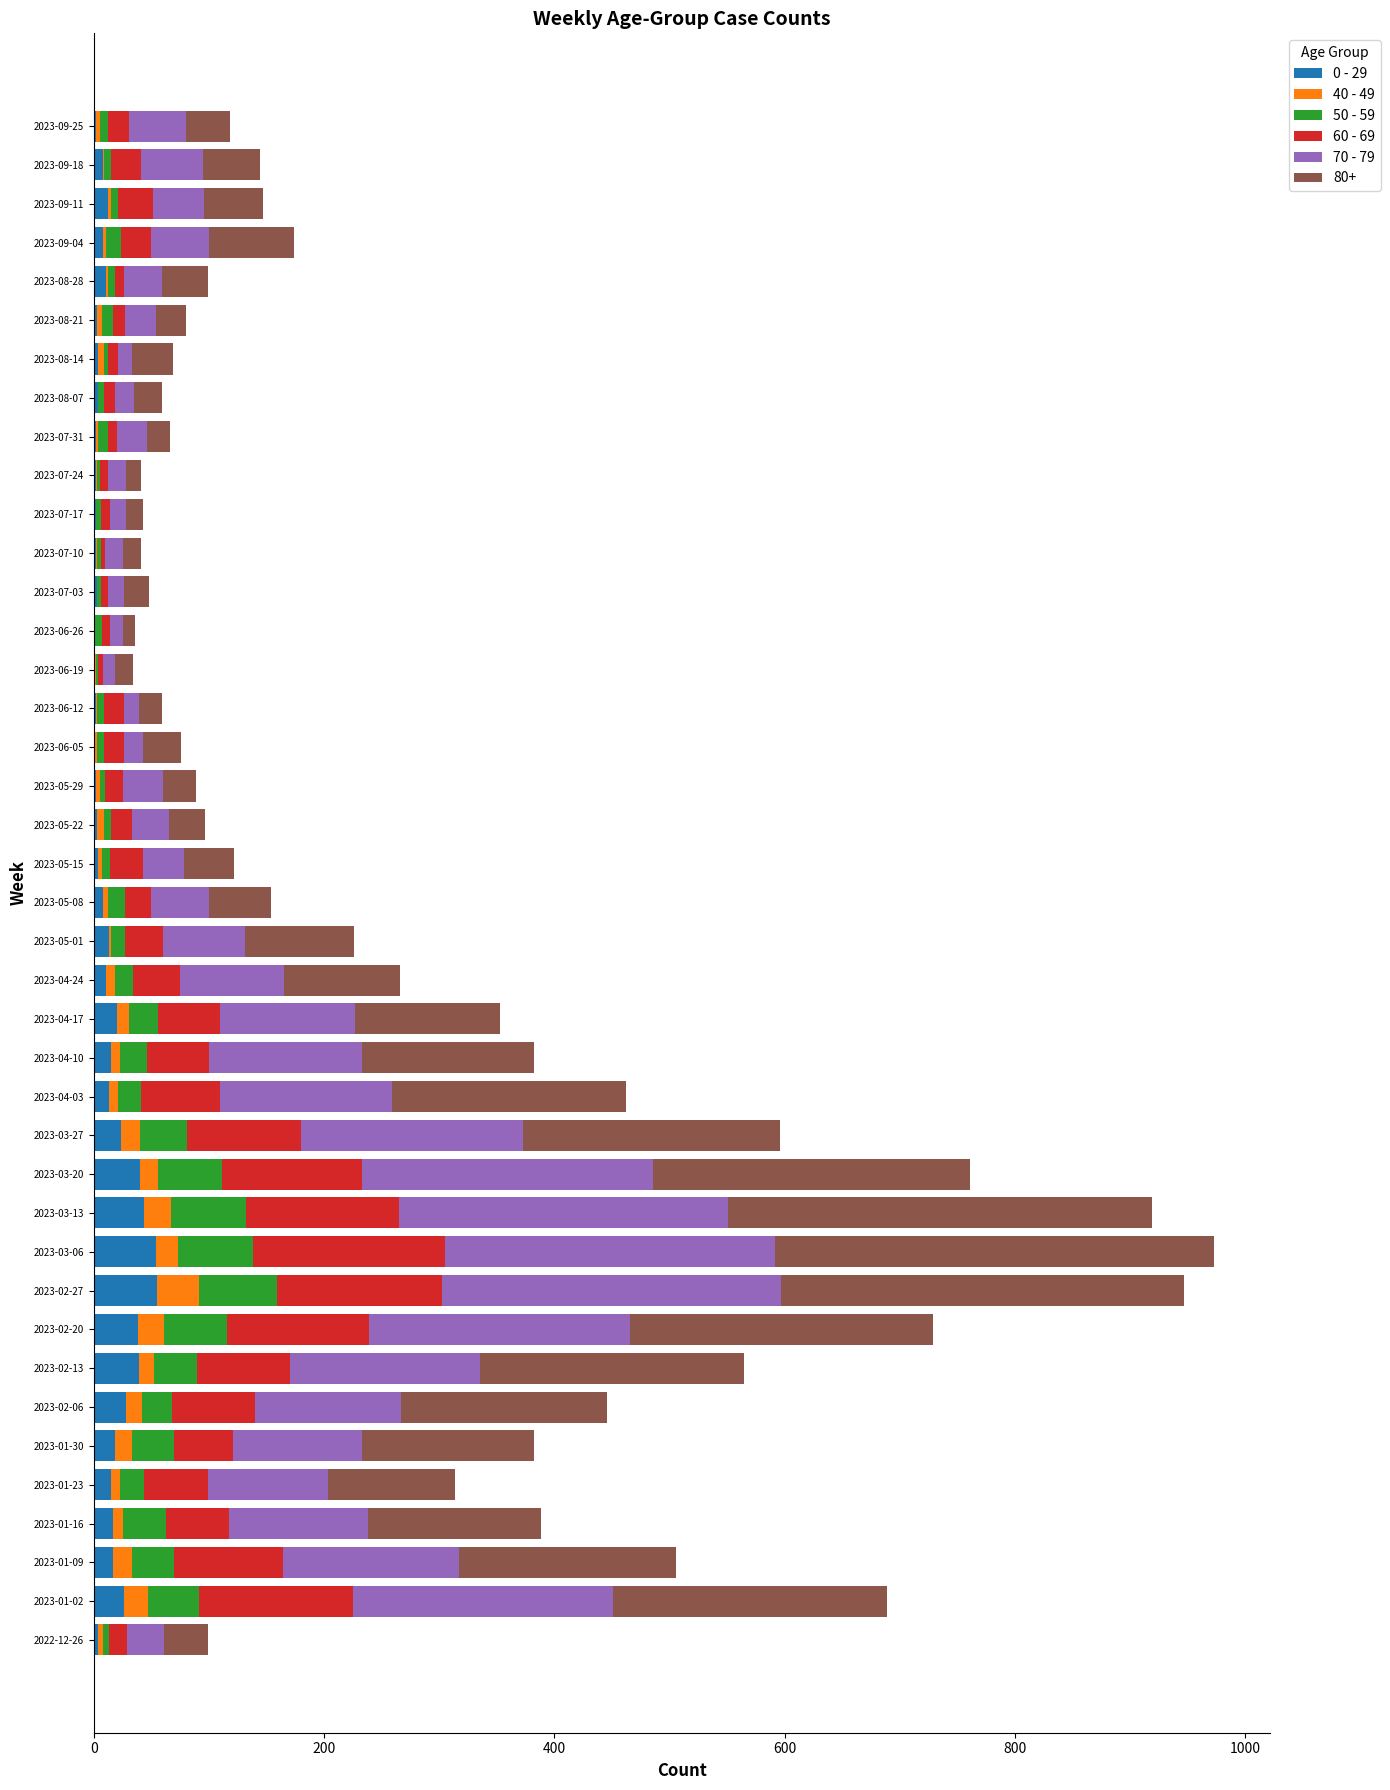

Reading right to left, extract all data points from this chart.

0 - 29: 2	8	12	8	11	3	4	4	2	2	2	2	3	1	1	2	1	2	3	4	8	13	11	20	15	13	24	40	44	54	55	38	39	28	18	15	17	17	26	4
40 - 49: 3	1	3	3	1	4	5	0	2	1	0	1	0	0	1	1	2	3	6	3	4	2	7	11	8	8	16	16	23	19	36	23	13	14	15	8	8	16	21	4
50 - 59: 7	6	6	13	6	10	3	5	8	2	4	3	3	6	2	6	6	5	6	7	15	12	16	25	23	20	41	55	65	65	68	55	38	26	37	21	38	37	44	5
60 - 69: 19	26	30	26	8	10	9	9	8	7	8	4	6	7	4	17	17	15	18	29	23	33	41	54	54	69	99	122	133	167	143	123	80	72	51	55	54	94	134	16
70 - 79: 49	54	45	50	33	27	12	17	26	16	14	15	14	11	10	13	17	35	32	35	50	71	90	117	133	149	193	253	286	287	295	227	165	127	112	104	121	153	226	32